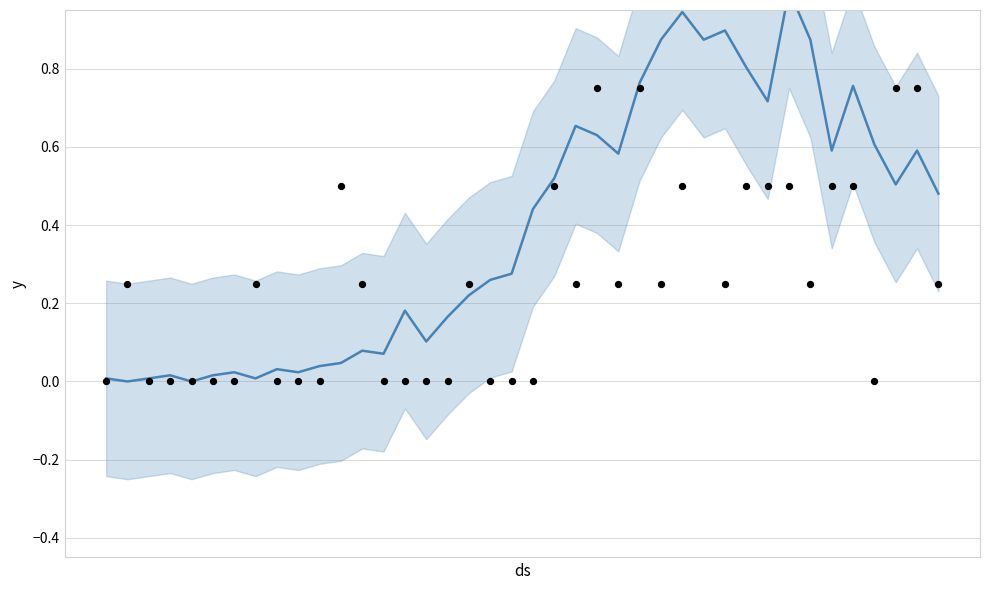

Is the value of not-confirmed at 20 greater than the value of value at 4?

No